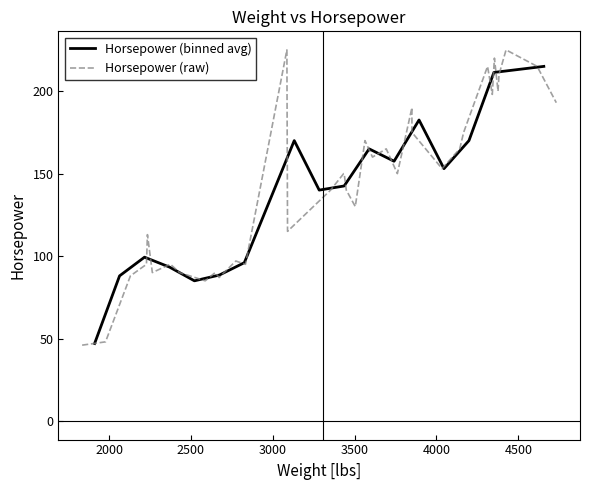

What is the highest value of the Horsepower (binned avg) series?

215.0